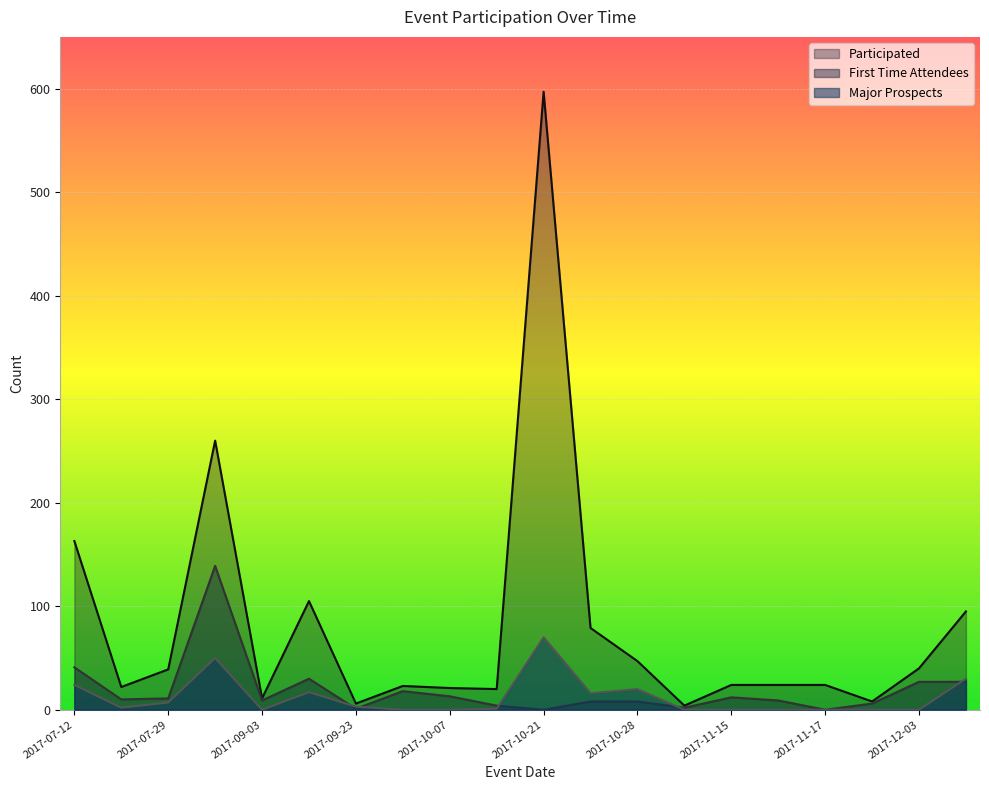

What is the sum of the Participated values at 2017-10-18 and 2017-10-28?

67